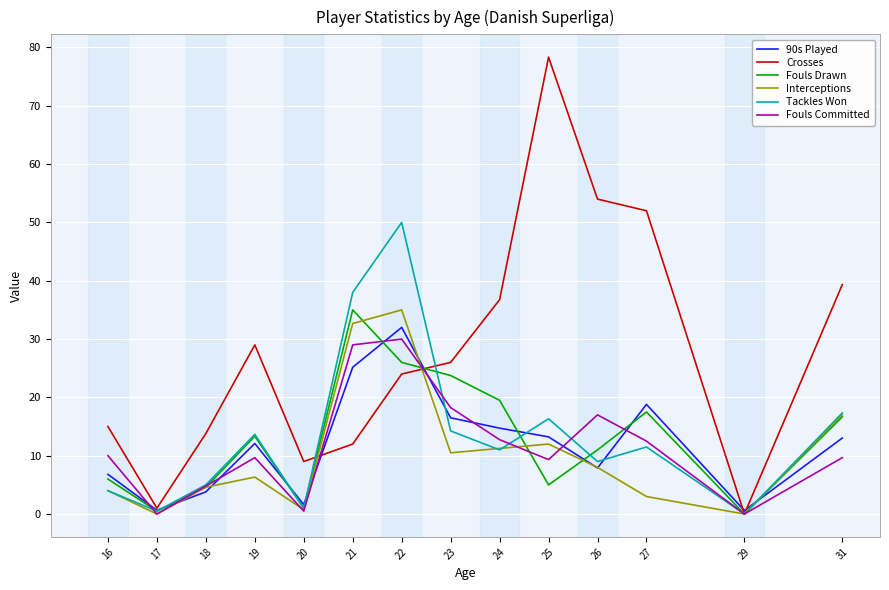

Does the chart have visible grid lines?

Yes